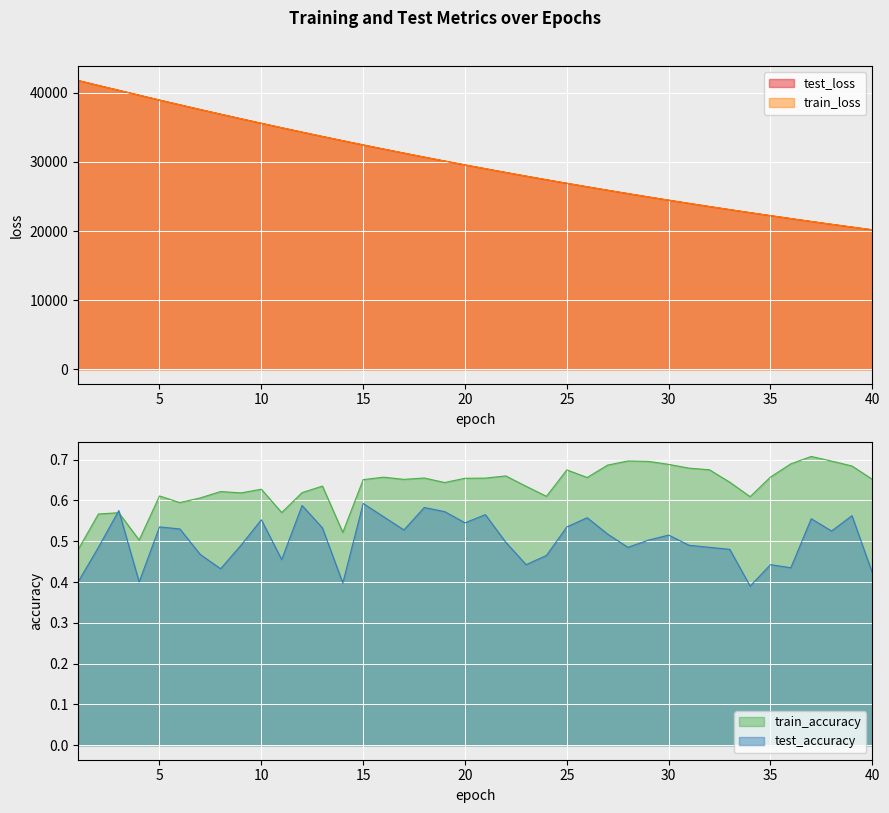

The value of test_accuracy at 4 is 0.4. True or false?

True